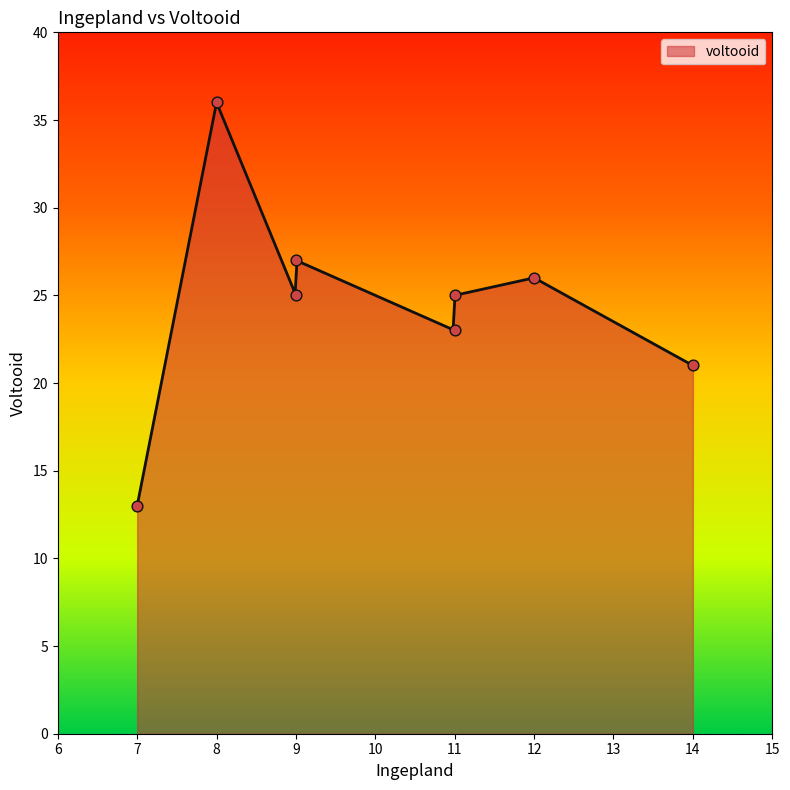

What is the minimum value for voltooid?

13.0